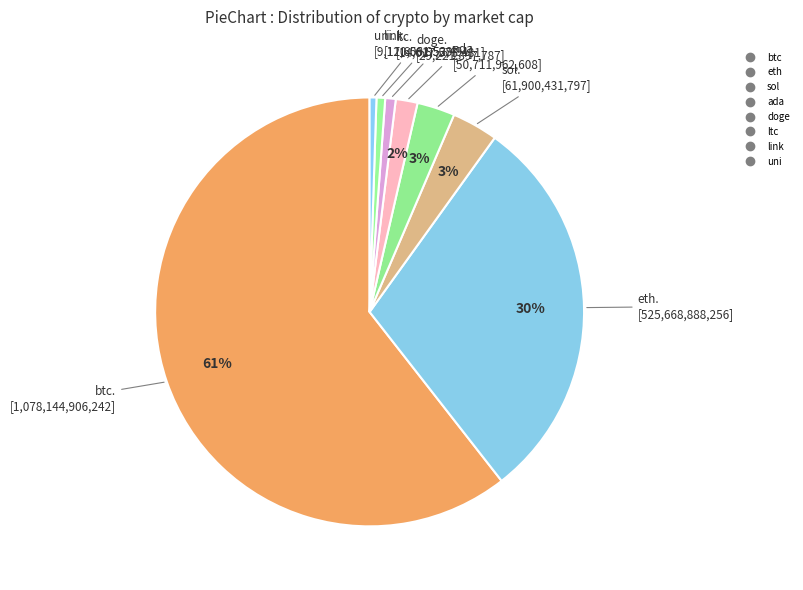

Does btc represent more than half of the total?

Yes